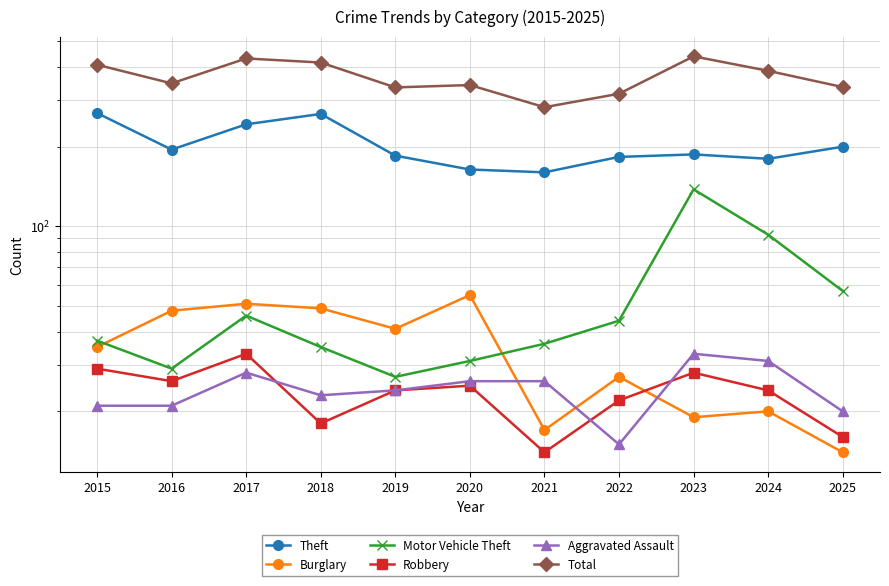

True or false: Aggravated Assault and Total cross at least once.

False